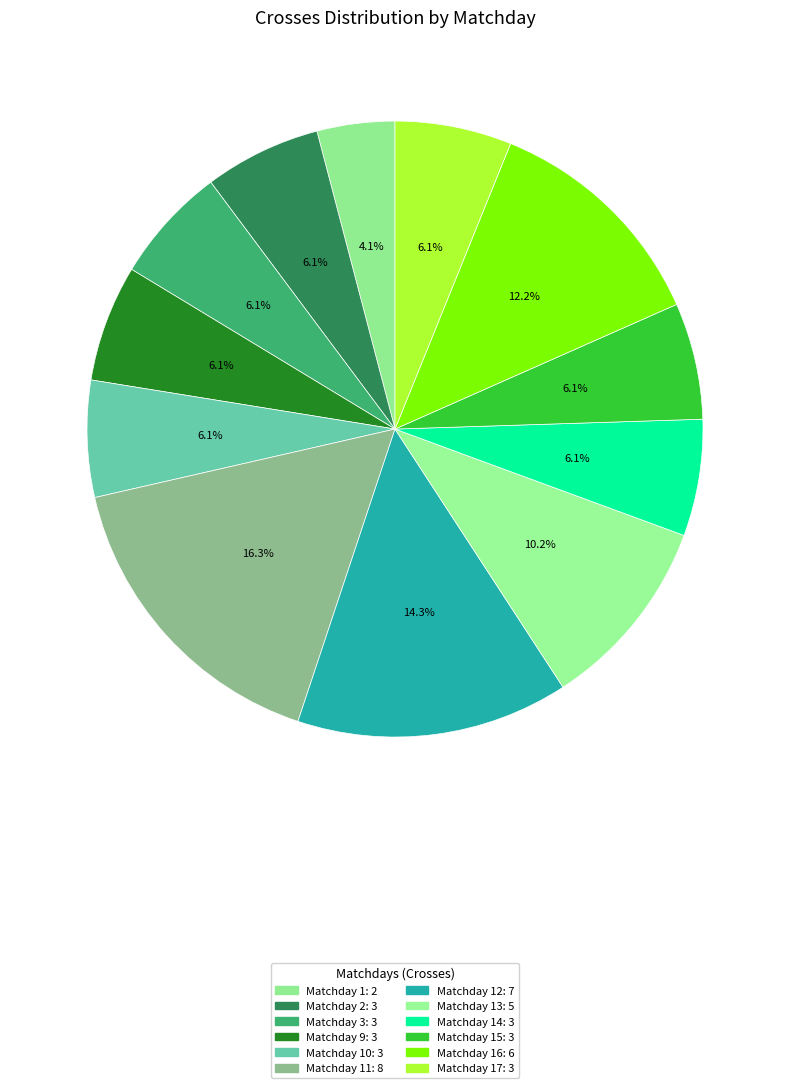

Which category has the biggest portion of the pie?

11